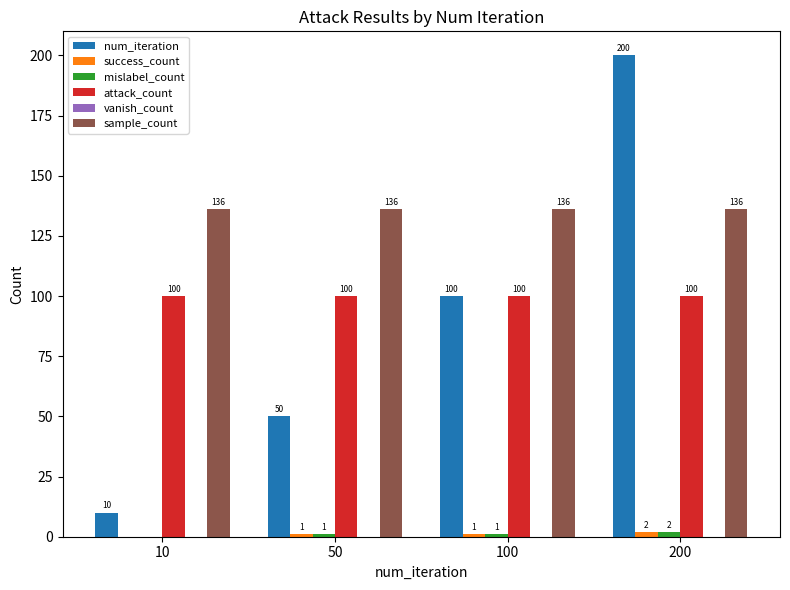

At which category is the sum across all series the highest?

200